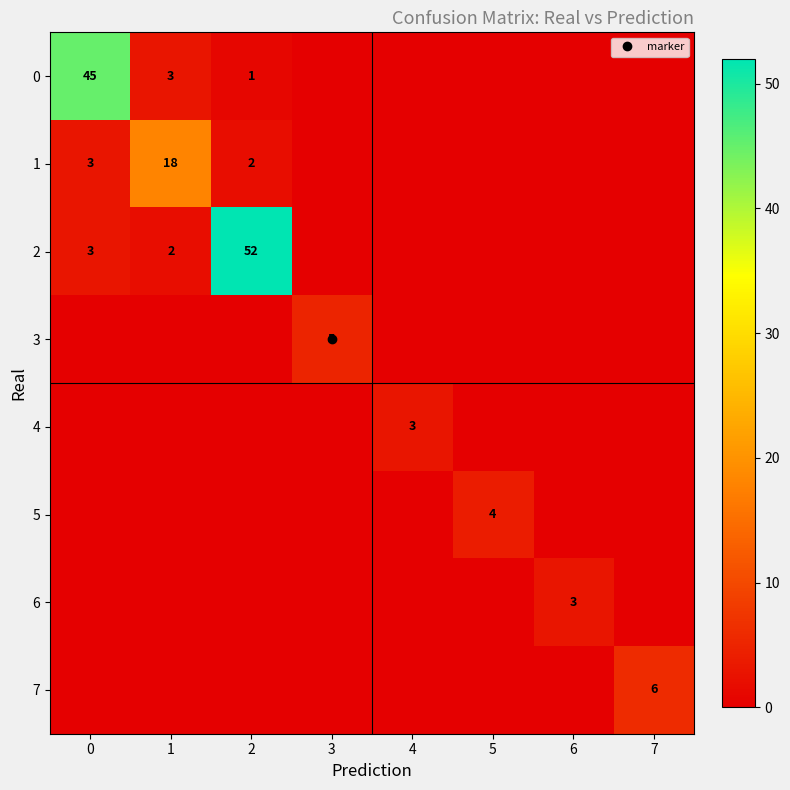

Rank the series by their maximum value, from lowest to highest.

4, 6, 5, 3, 7, 1, 0, 2